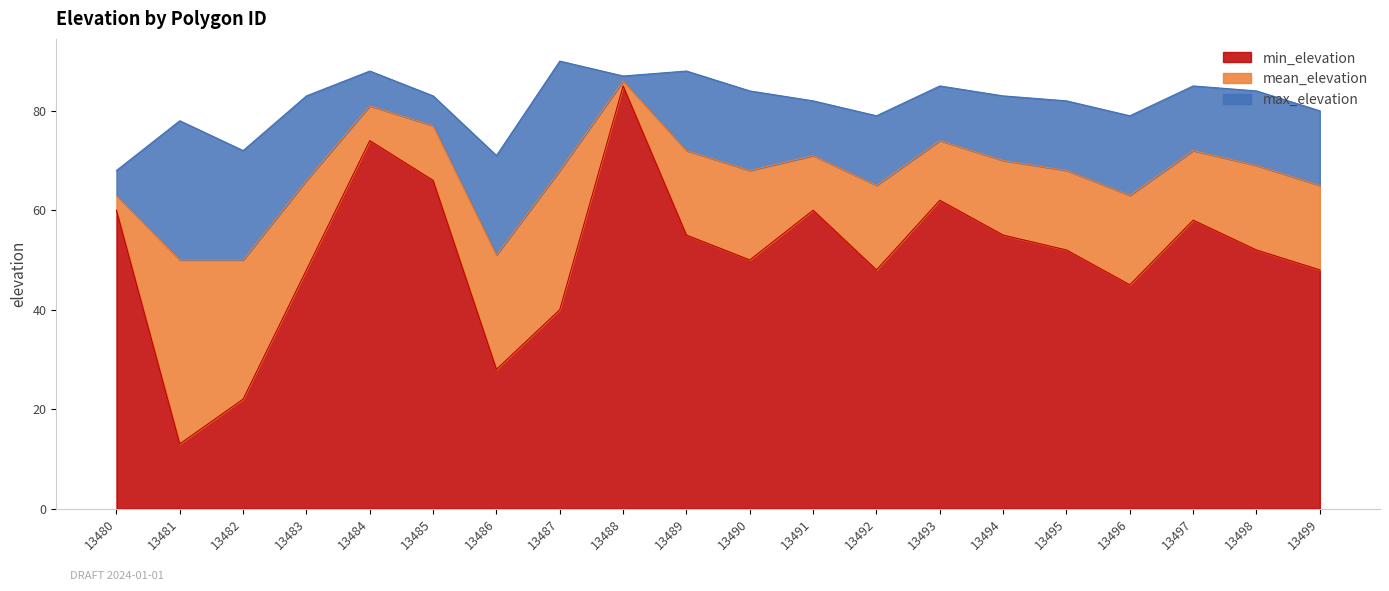

Does the chart have visible grid lines?

No